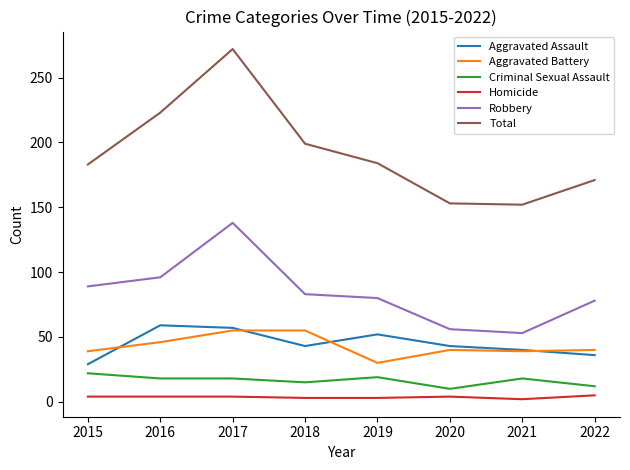

What is the total value across all series at 2017?

544